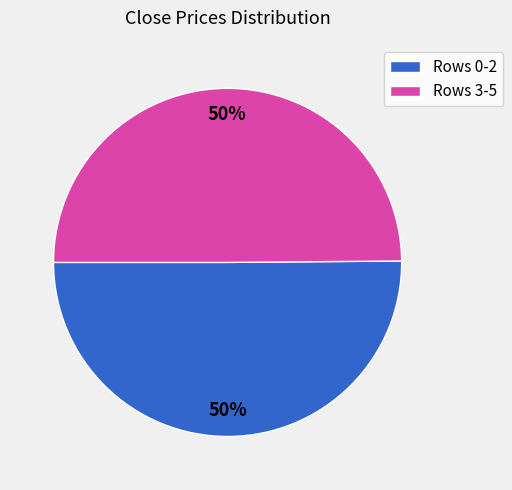

To the nearest percent, what is the average slice percentage?

50%